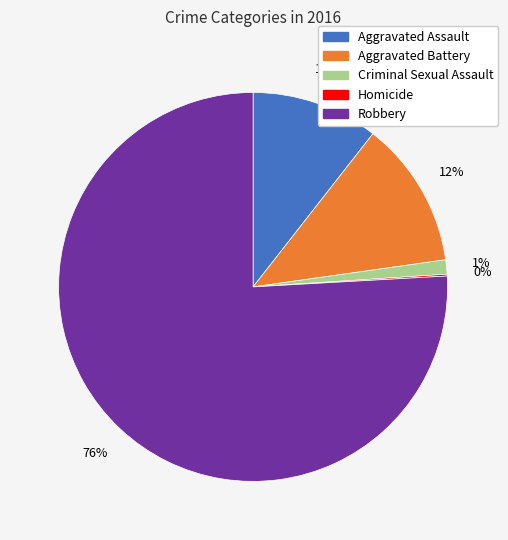

Do Aggravated Battery and Criminal Sexual Assault together represent more than half of the pie?

No